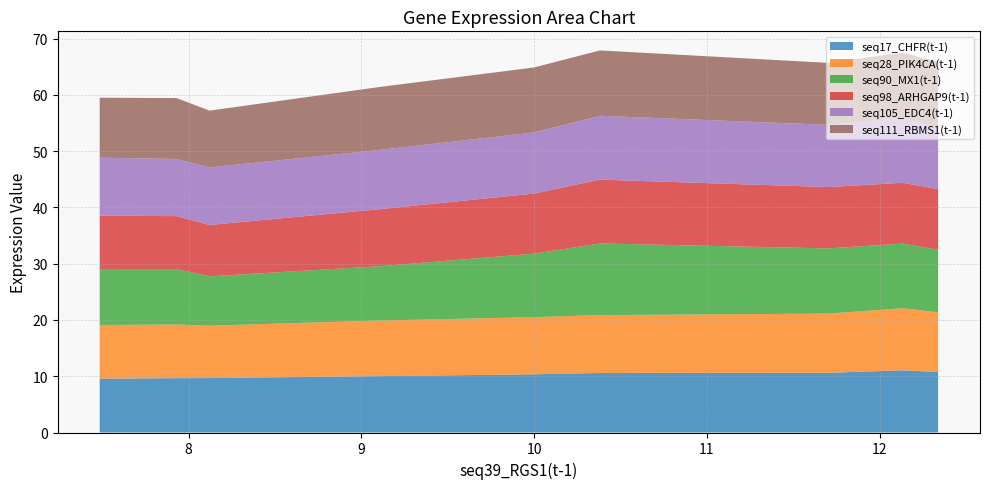

Reading left to right, what are all the values shown in this chart?

seq17_CHFR(t-1): 12.339=10.7	12.135=11.1	11.702=10.6	10.382=10.6	9.998=10.3	9.098=10.0	8.121=9.7	7.93=9.7	7.485=9.6
seq28_PIK4CA(t-1): 12.339=10.6	12.135=11.0	11.702=10.5	10.382=10.3	9.998=10.2	9.098=9.9	8.121=9.3	7.93=9.5	7.485=9.5
seq90_MX1(t-1): 12.339=11.1	12.135=11.5	11.702=11.6	10.382=12.7	9.998=11.3	9.098=9.6	8.121=8.8	7.93=9.8	7.485=9.9
seq98_ARHGAP9(t-1): 12.339=10.8	12.135=10.8	11.702=10.9	10.382=11.3	9.998=10.7	9.098=10.1	8.121=9.1	7.93=9.4	7.485=9.5
seq105_EDC4(t-1): 12.339=10.9	12.135=11.5	11.702=11.1	10.382=11.3	9.998=10.9	9.098=10.5	8.121=10.2	7.93=10.2	7.485=10.3
seq111_RBMS1(t-1): 12.339=11.7	12.135=11.6	11.702=11.0	10.382=11.6	9.998=11.5	9.098=11.2	8.121=10.1	7.93=10.8	7.485=10.7